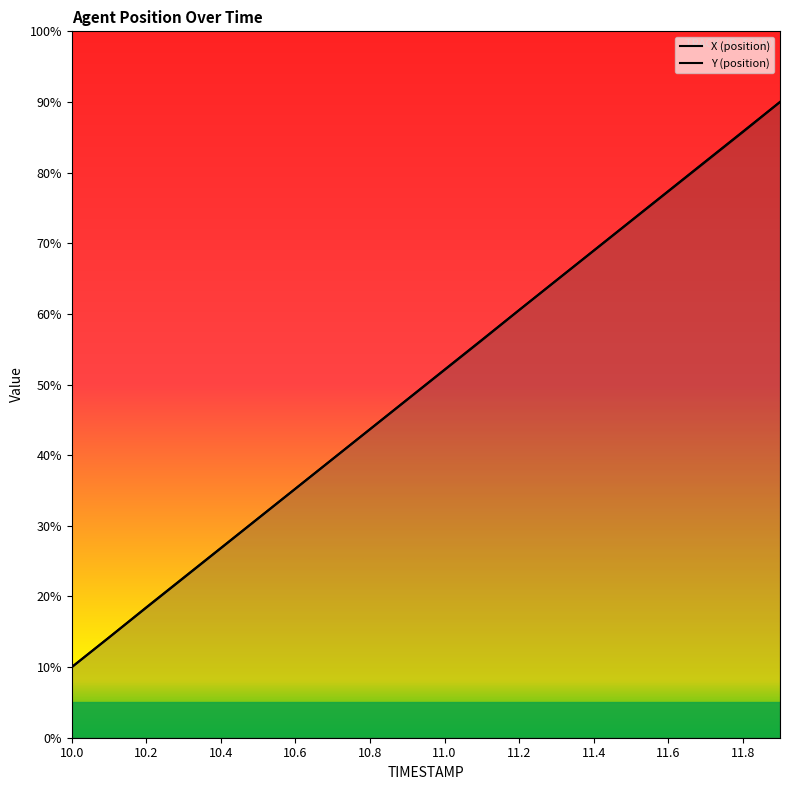

Which series changed the most between 10.5 and 11.6?

Y